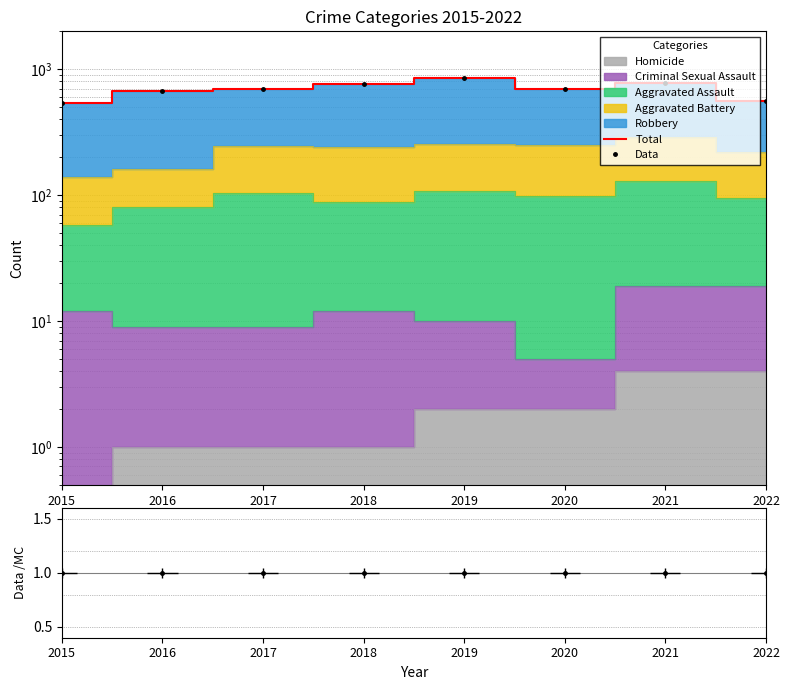

What is the difference between the maximum and minimum values in the Data series?

312